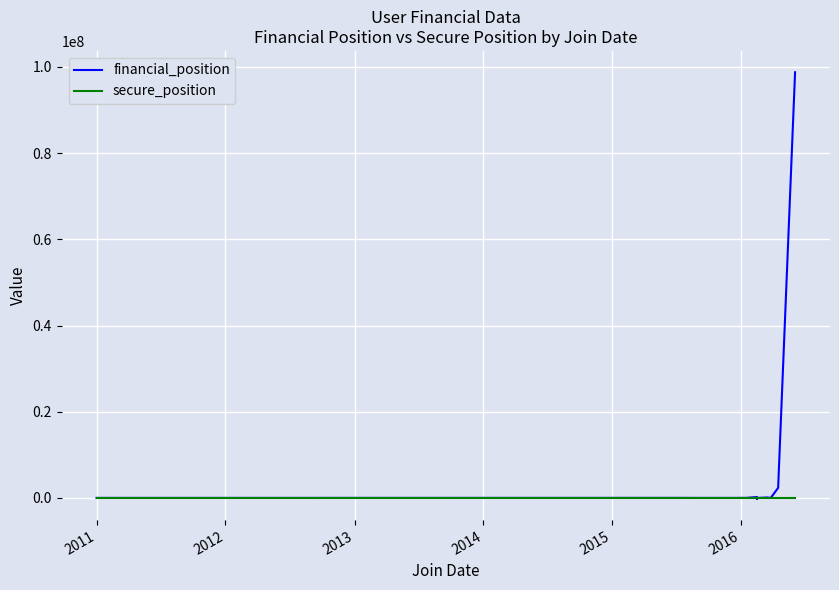

Which category has the lowest value across all series?

2016